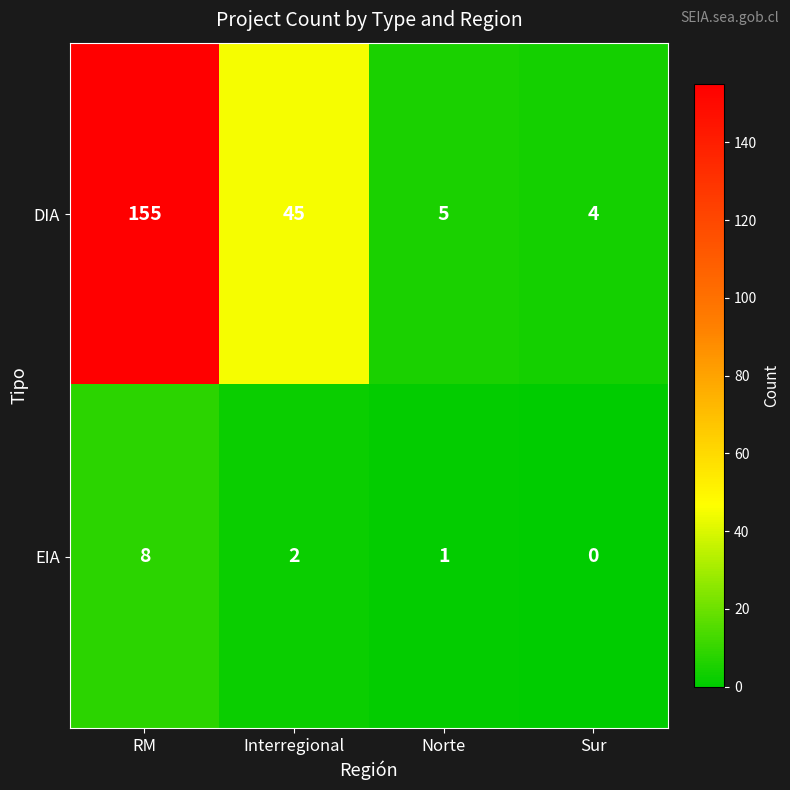

Rank the series by their average value, from highest to lowest.

DIA, EIA